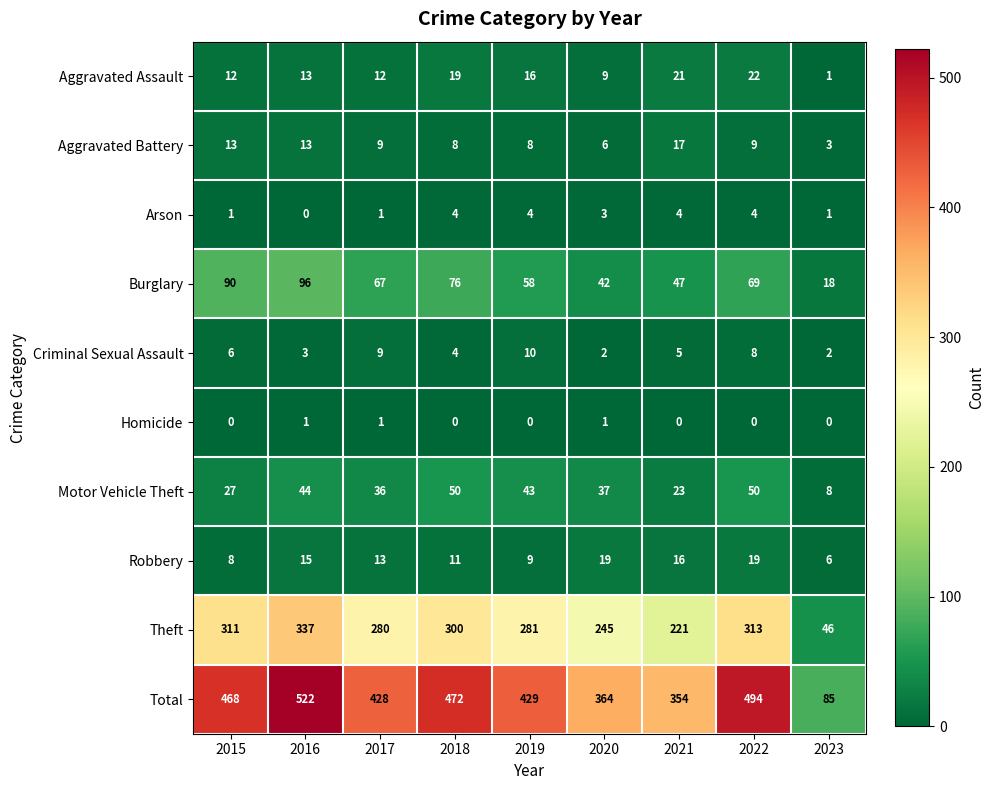

The value of Criminal Sexual Assault at 2020 is 1. True or false?

False